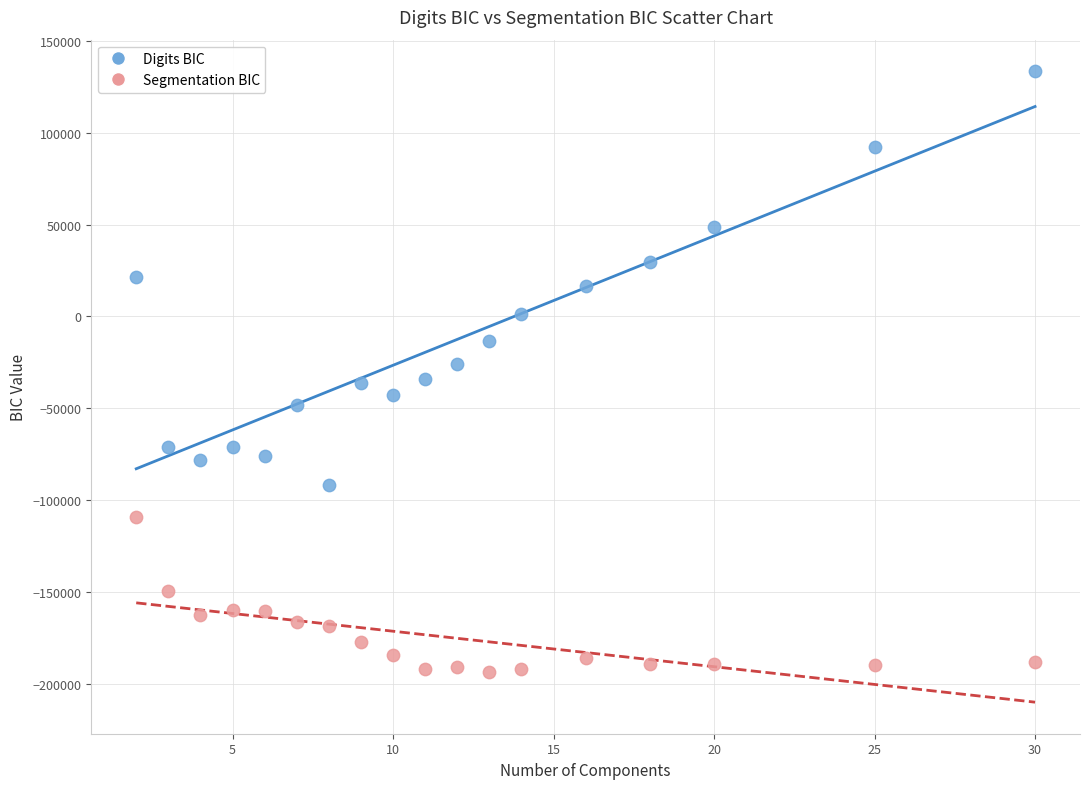

What are all the series names shown in the legend?

Digits BIC, Segmentation BIC